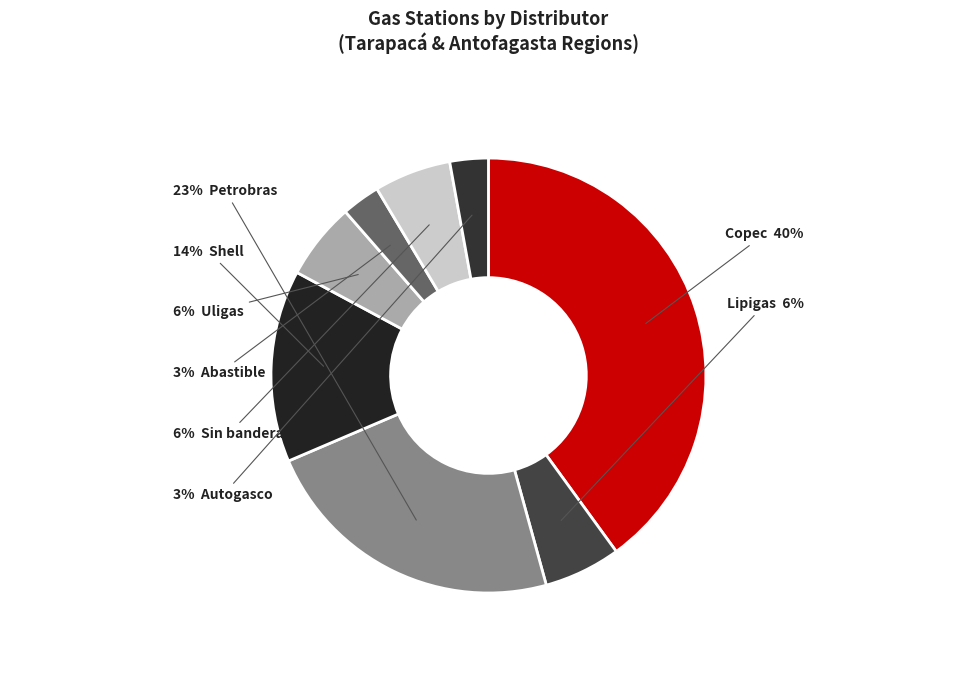

How many slices are in this pie chart?

8